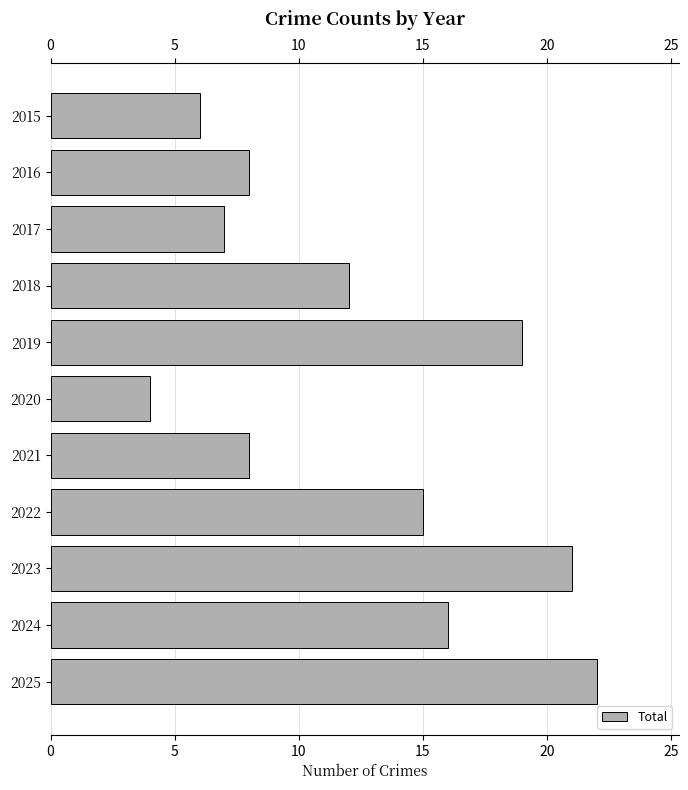

What is the change in value from 2017 to 2020?

-3